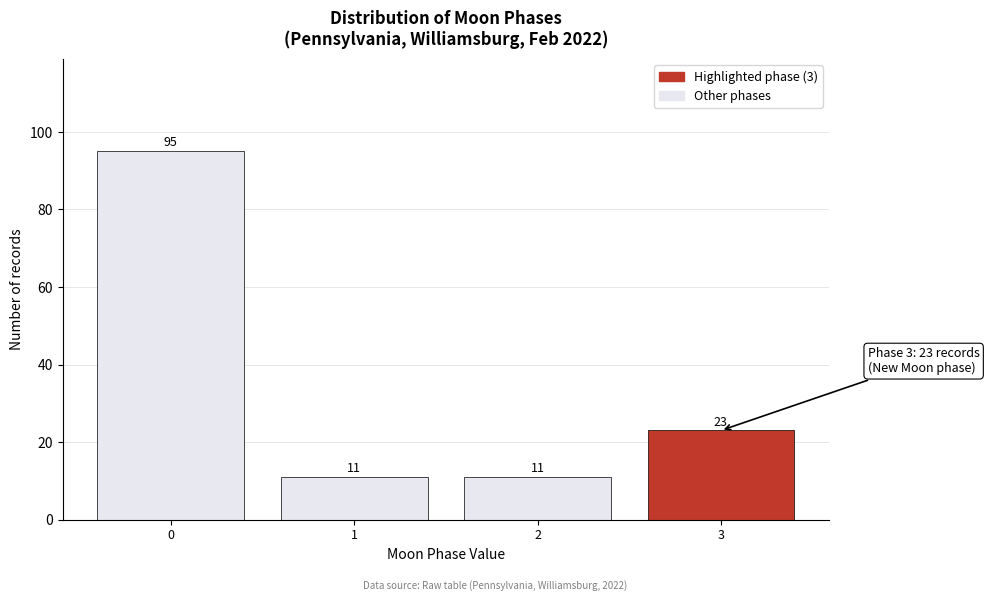

Reading left to right, list all the values displayed in this chart.

0=95	1=11	2=11	3=23